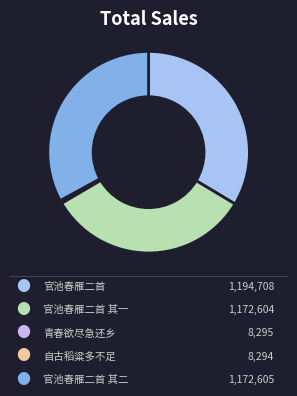

Which slice is the smallest?

官池春雁·自古稻粱多不足